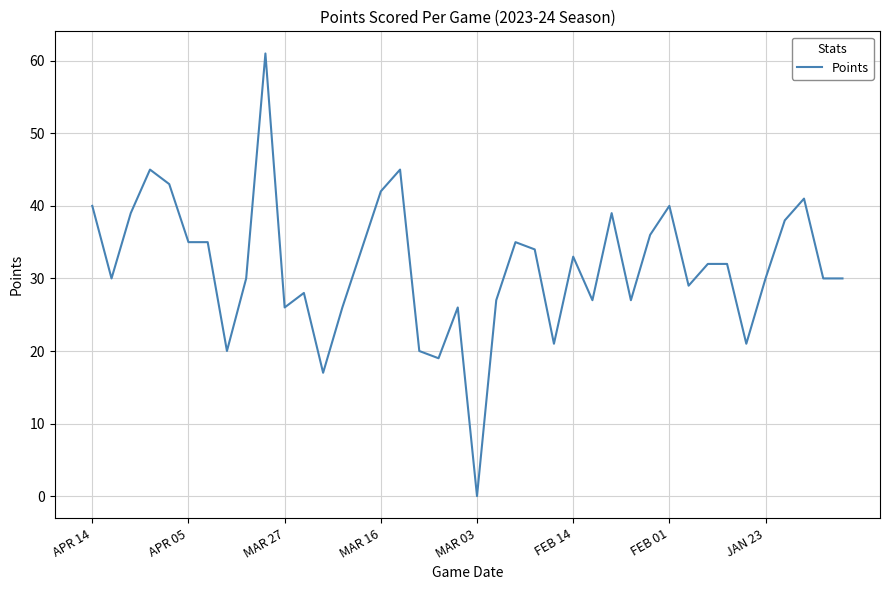

How many positive values are there?

39